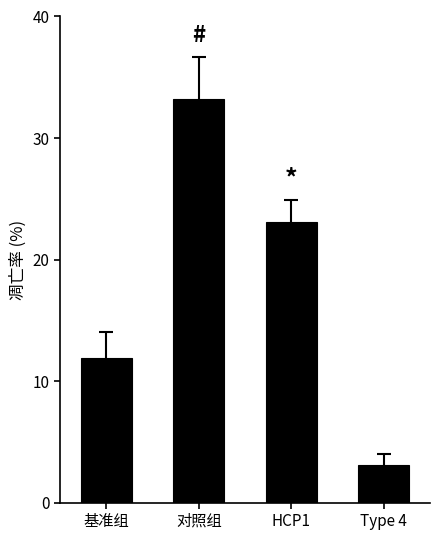

What is the change in value from 基准组 to Type 4?

-8.8